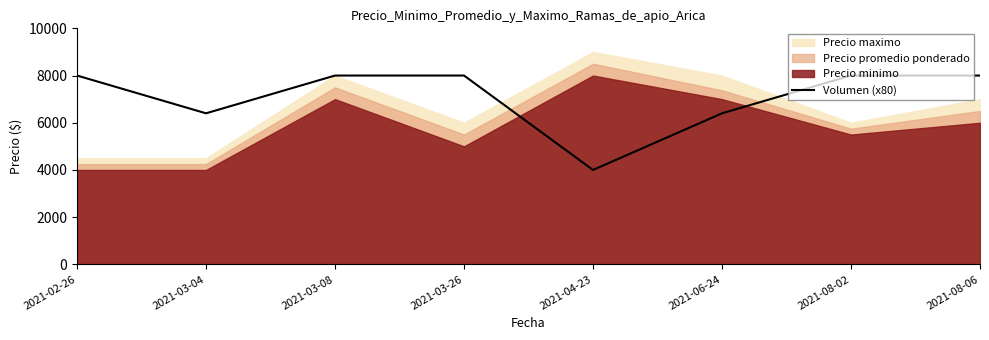

How many values are between 6400 and 8000?

7